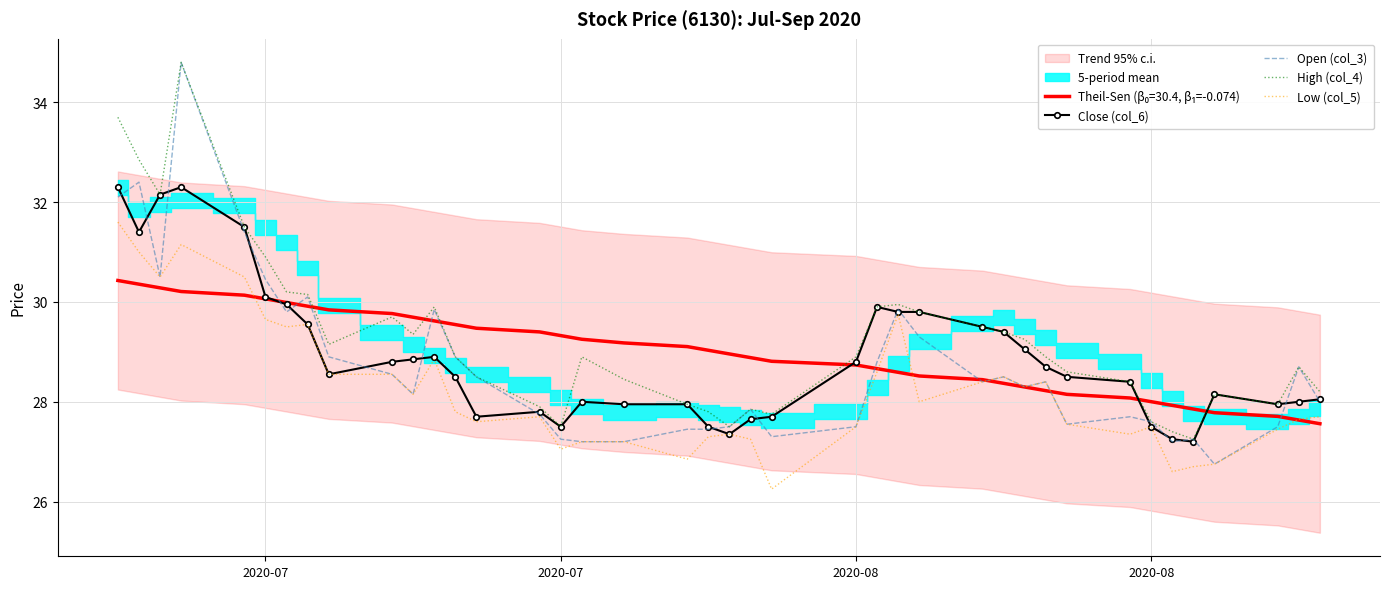

Rank the series by their average value, from lowest to highest.

Low (col_5), Open (col_3), Close (col_6), High (col_4)